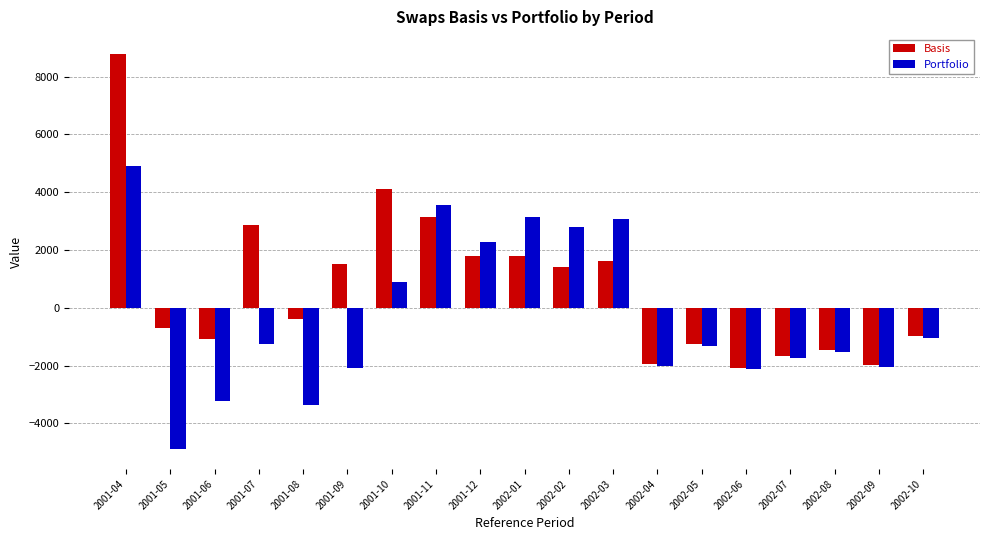

How many data points in Basis are less than -392?

10